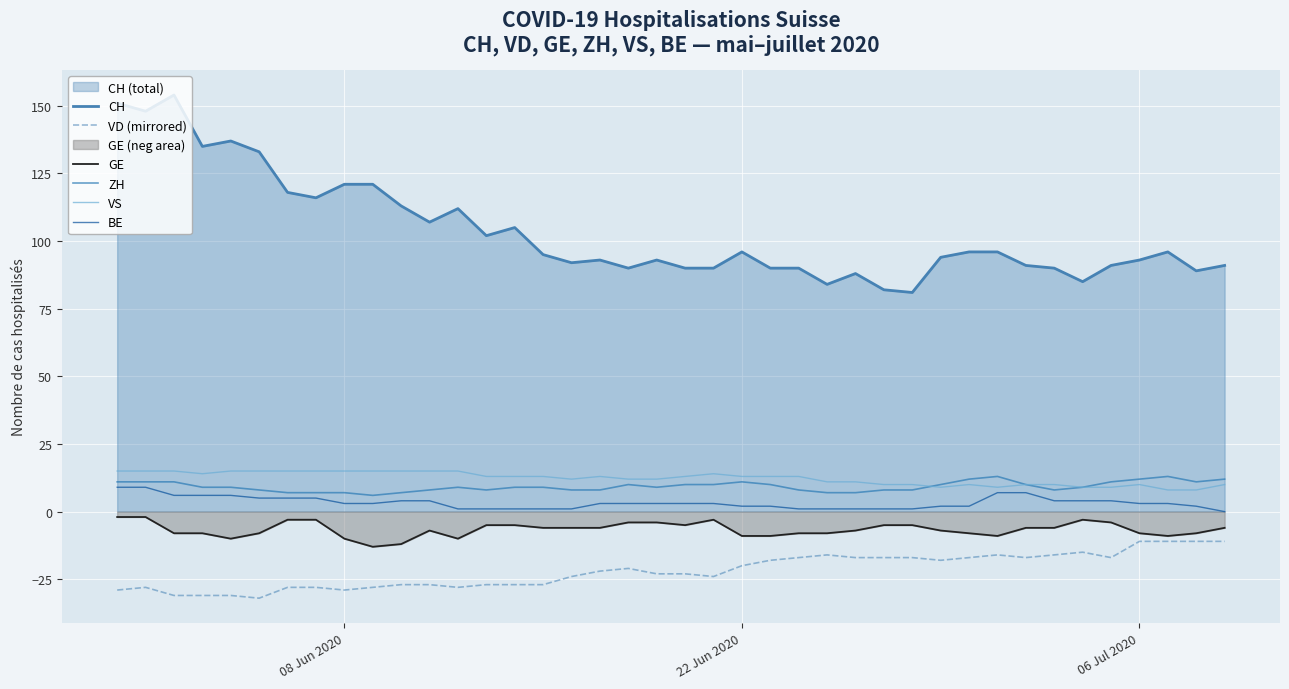

Count the VS values in the range 10 to 15.

34